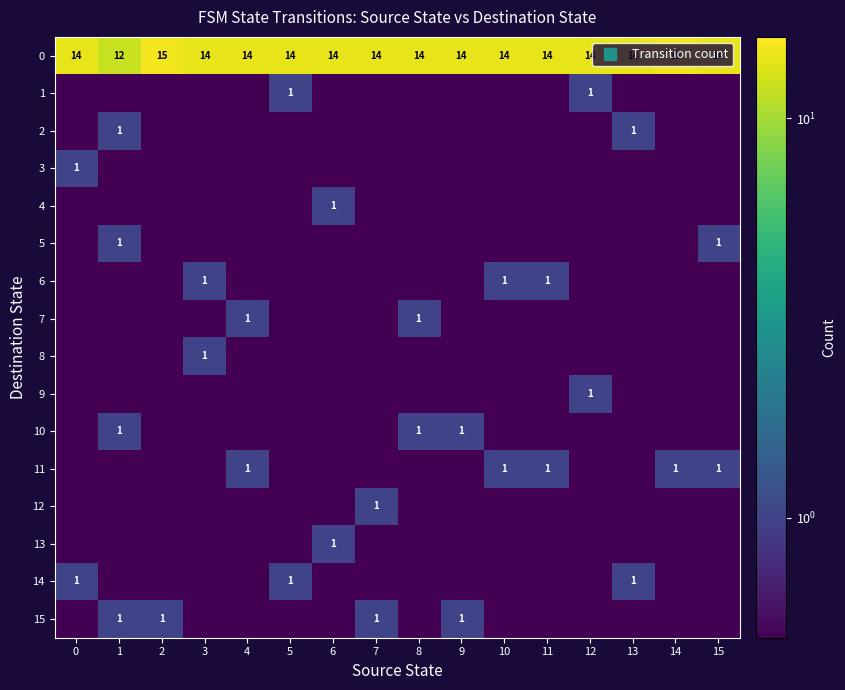

What is the minimum value for 6?

0.5